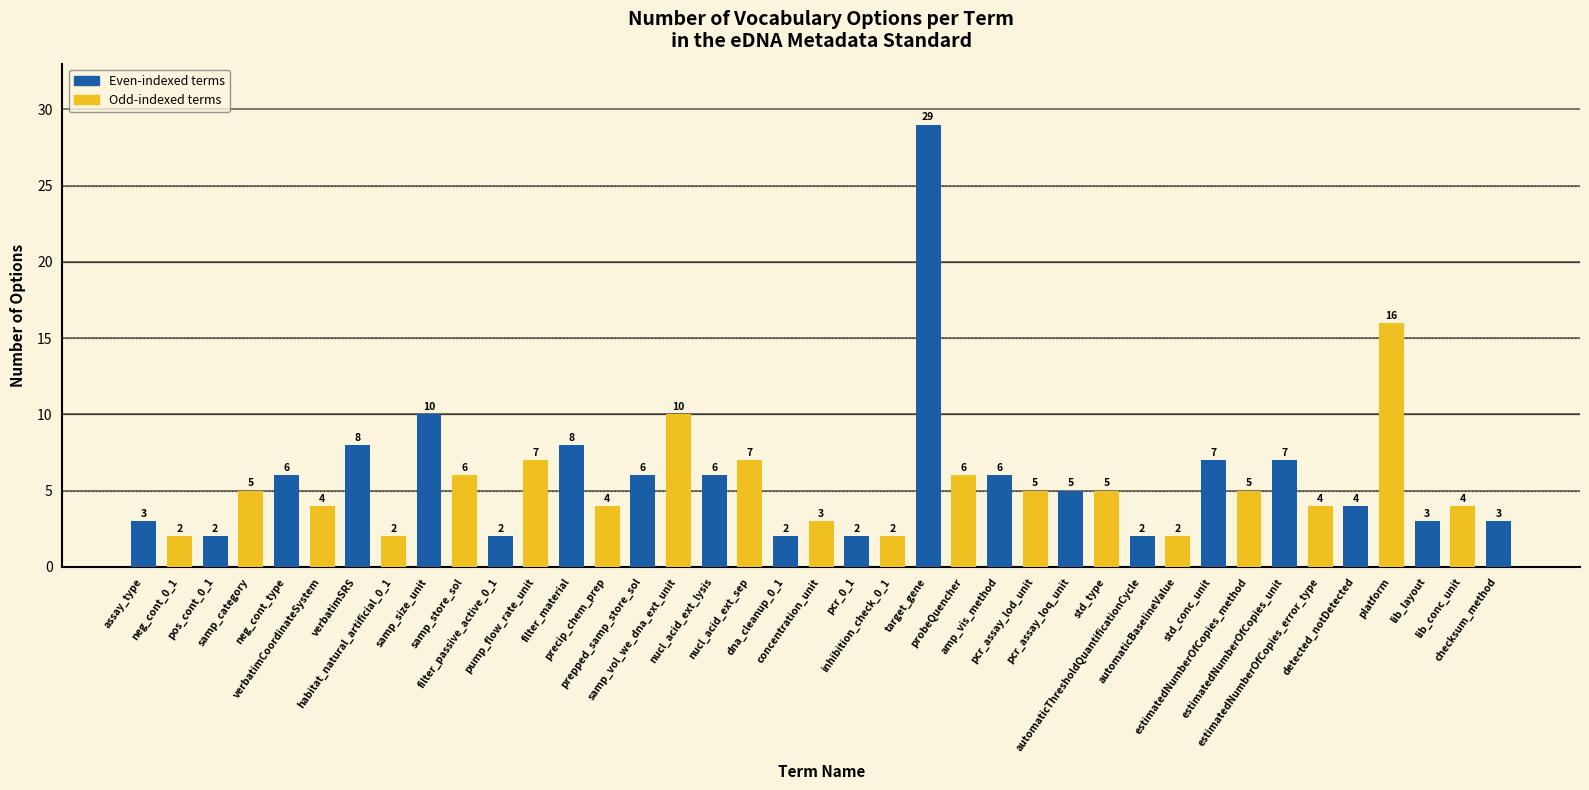

What is the maximum value shown in the chart?

29